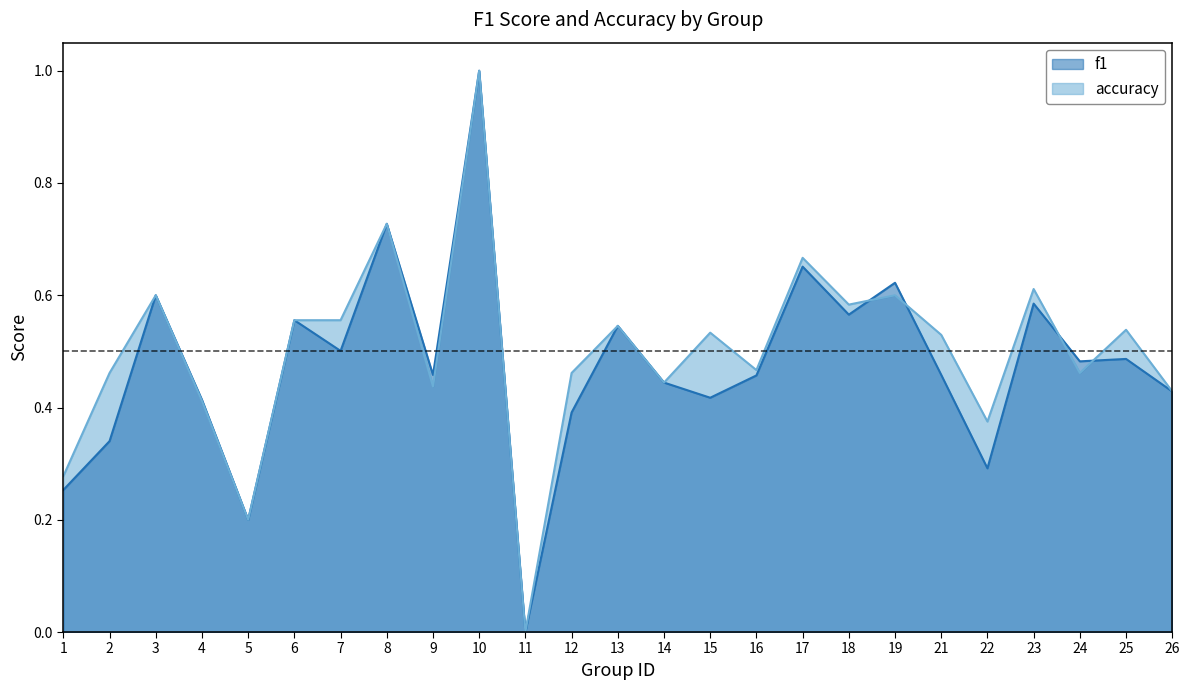

Rank the categories by accuracy value from lowest to highest.

11, 5, 1, 22, 4, 26, 9, 14, 2, 12, 24, 16, 21, 15, 25, 13, 6, 7, 18, 3, 19, 23, 17, 8, 10